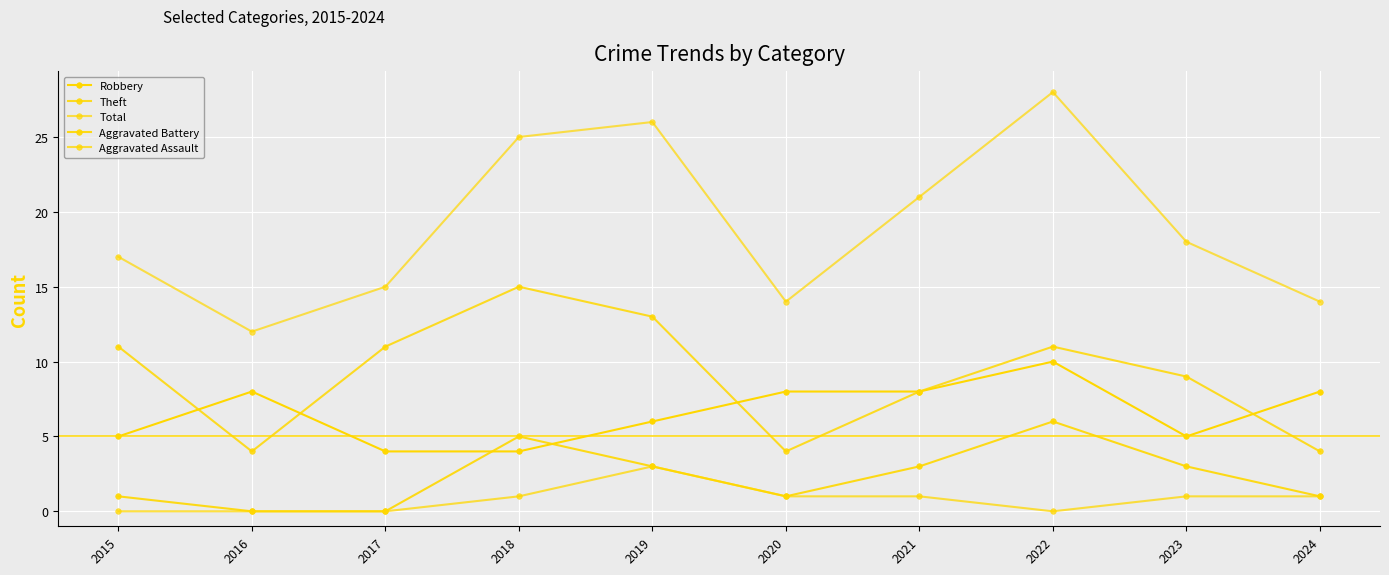

How many lines are shown in the chart?

5